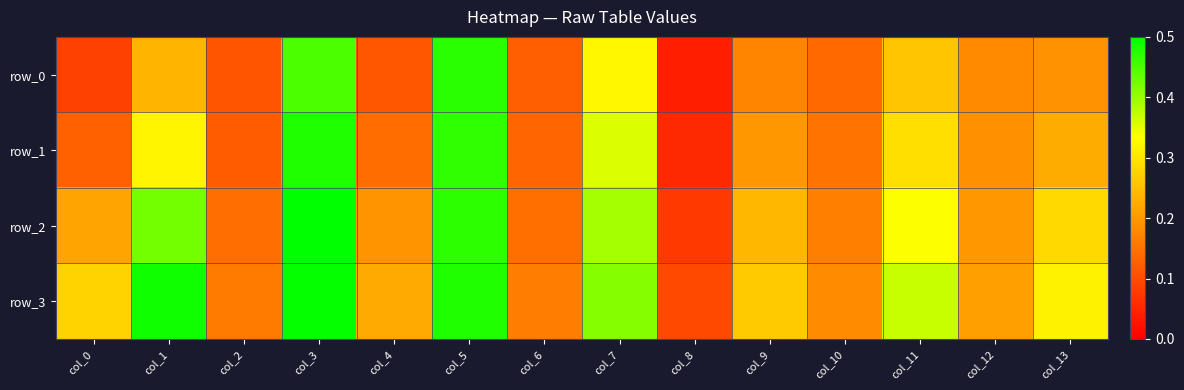

At how many categories does at least one series exceed 0?

14